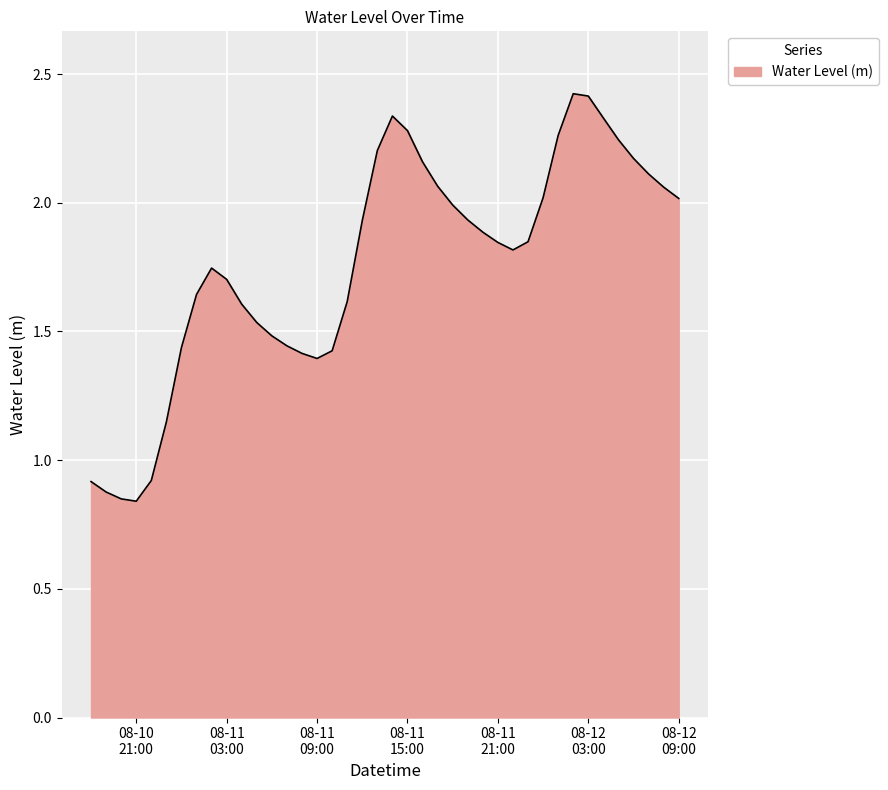

What is the maximum value shown in the chart?

2.4